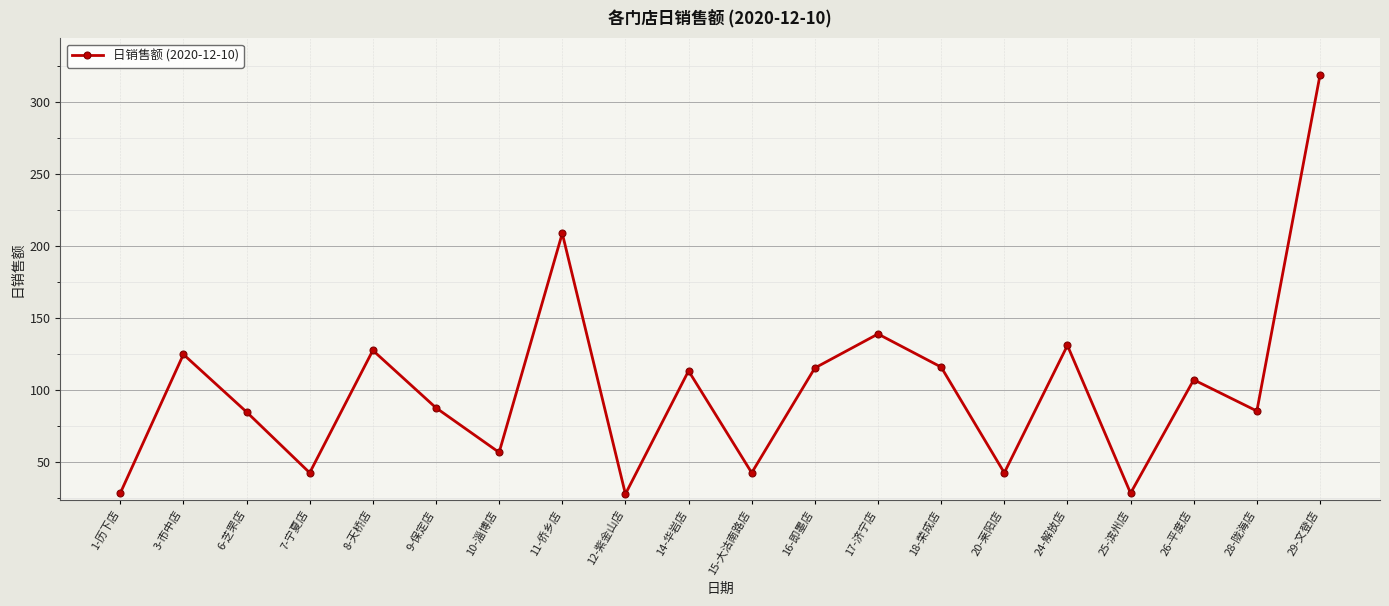

Does the chart display data point markers on the line(s)?

Yes